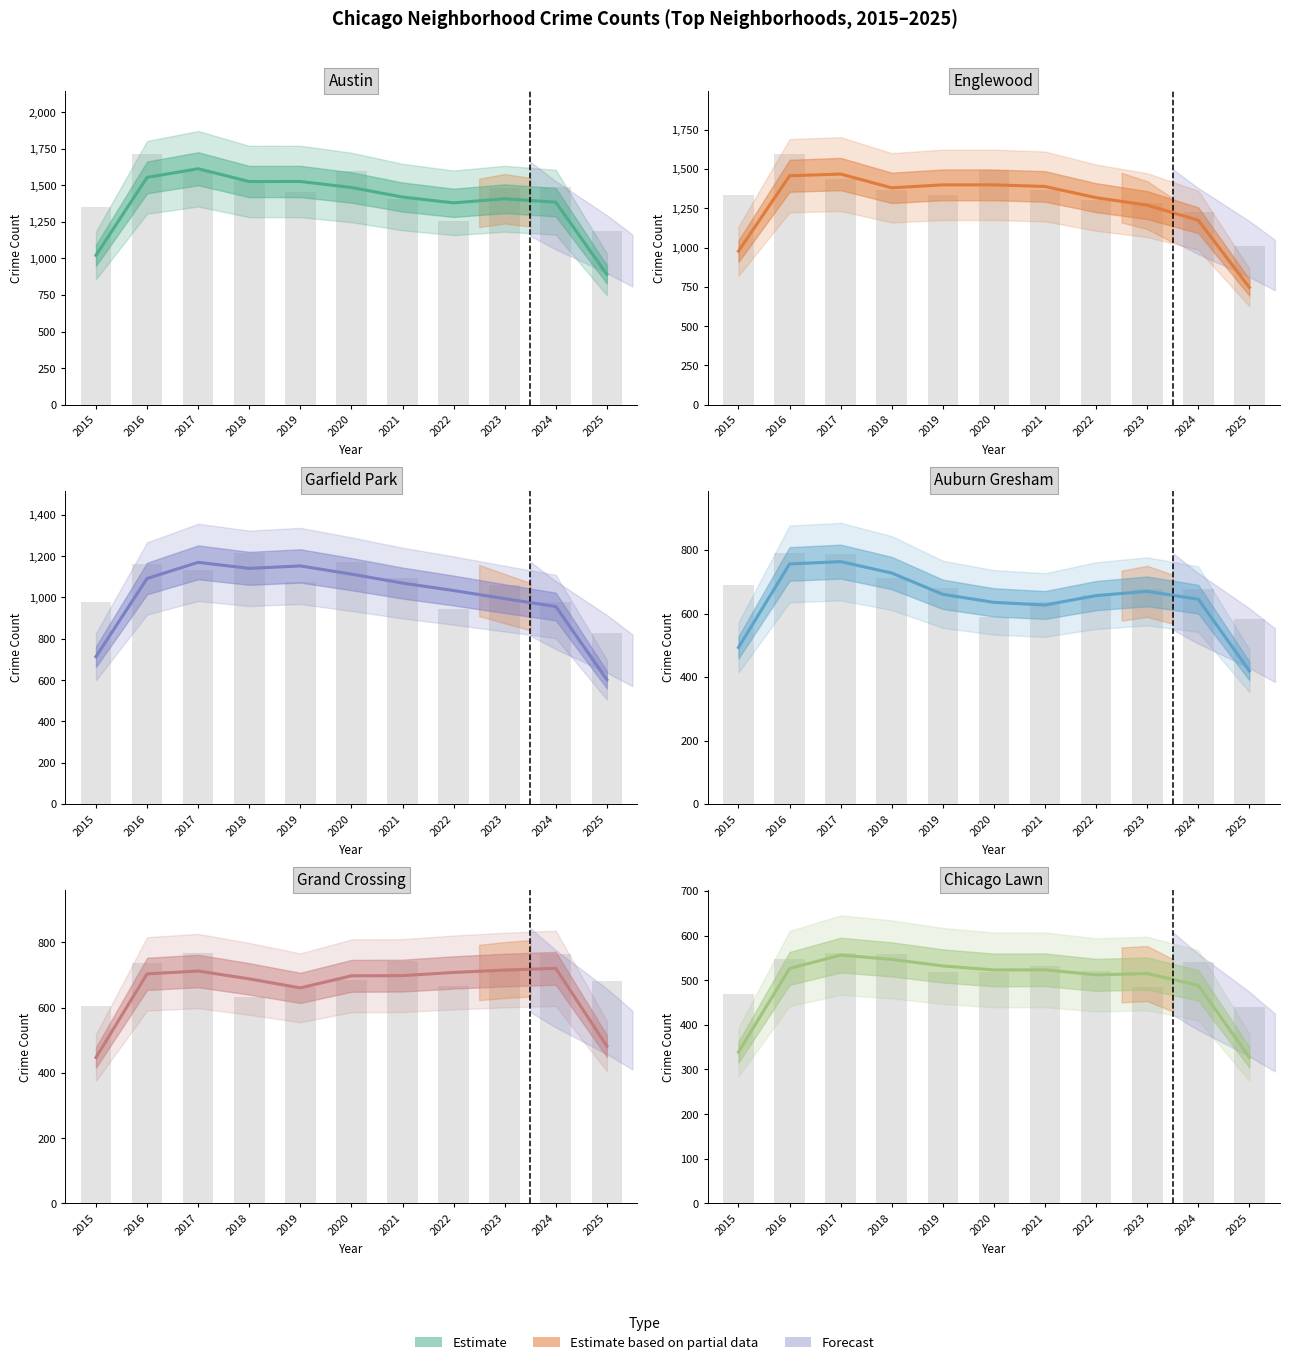

Are the bars grouped side by side (vs. stacked)?

Yes